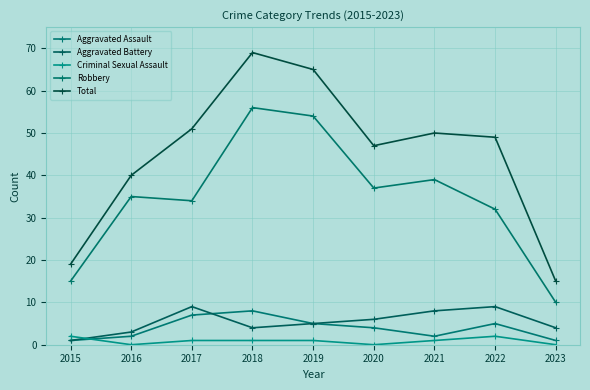

At how many categories does at least one series exceed 66?

1